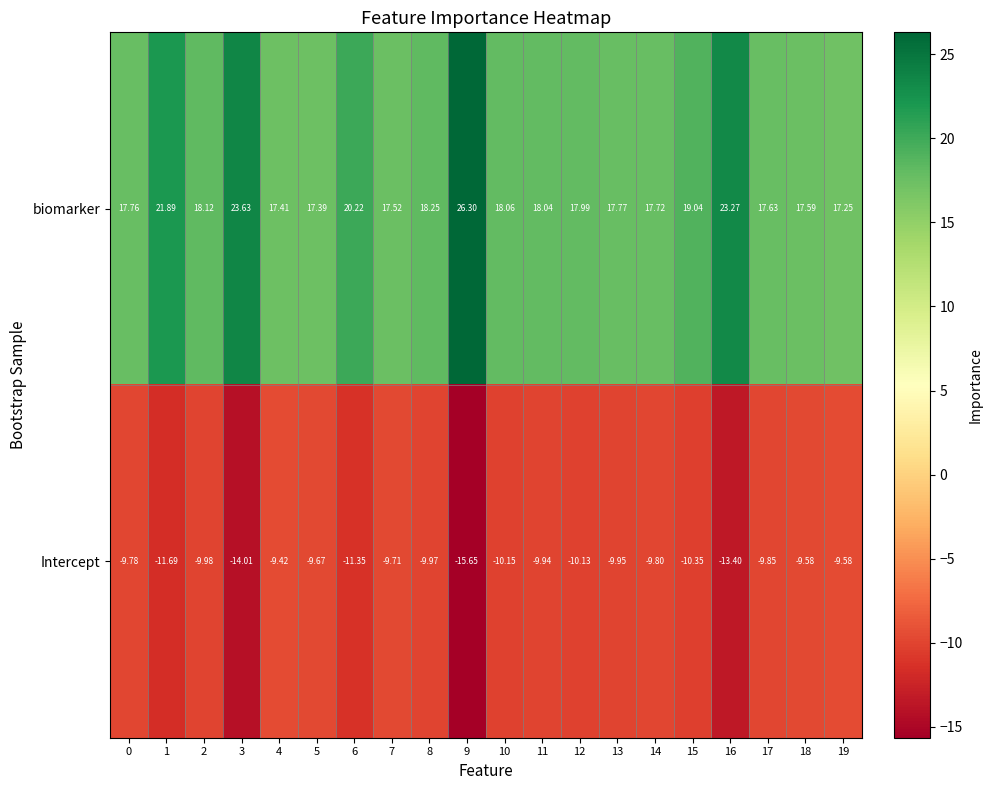

Which label corresponds to the largest value in the chart?

9